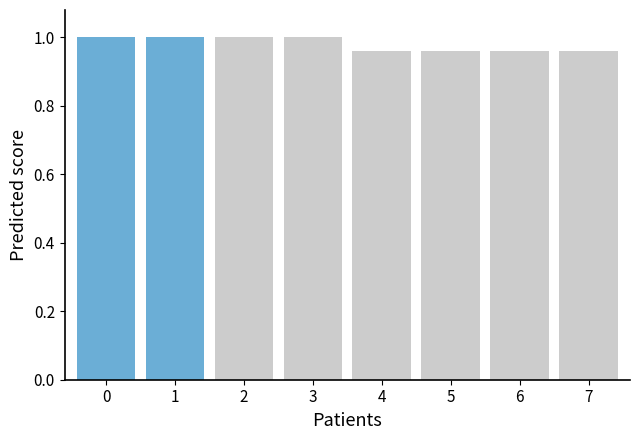

Which has a higher value, 5 or 3?

3